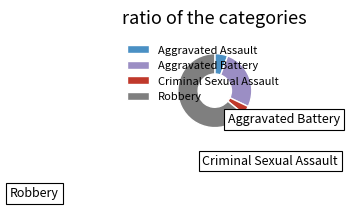

Count the number of slices in the pie.

4